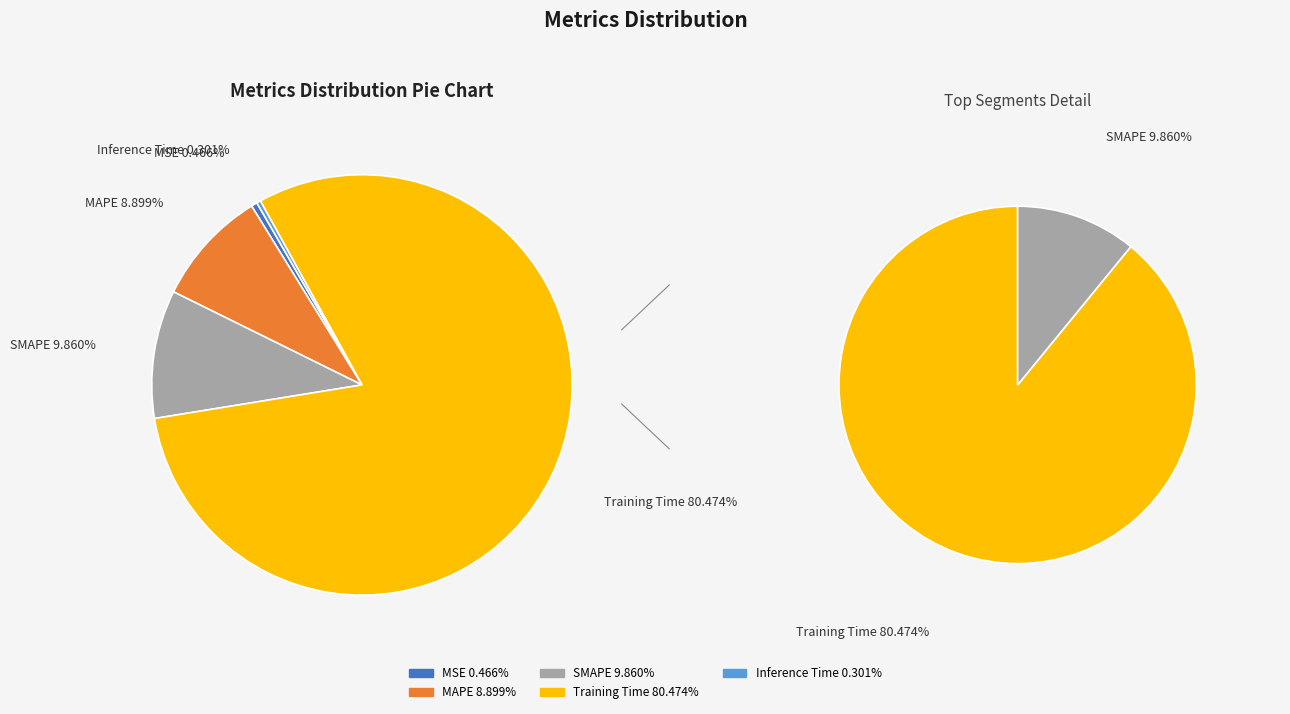

To the nearest percent, what is the difference between the largest and smallest slice percentages?

80%